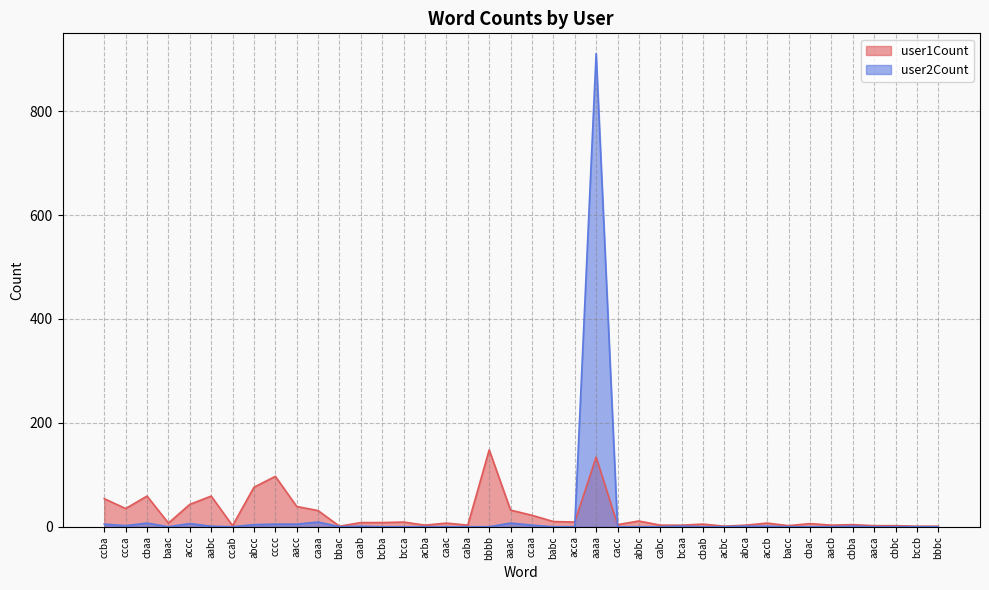

Reading left to right, transcribe all the data shown in this chart.

user1Count: 54	35	59	7	43	59	2	76	97	39	31	1	8	8	9	3	7	3	148	32	22	10	9	134	4	11	3	3	5	1	3	7	2	6	3	4	2	2	1	1
user2Count: 5	2	7	0	6	1	0	4	5	5	9	0	1	0	0	0	0	0	0	7	3	0	0	911	0	0	0	1	0	0	1	1	0	0	0	1	0	0	0	0